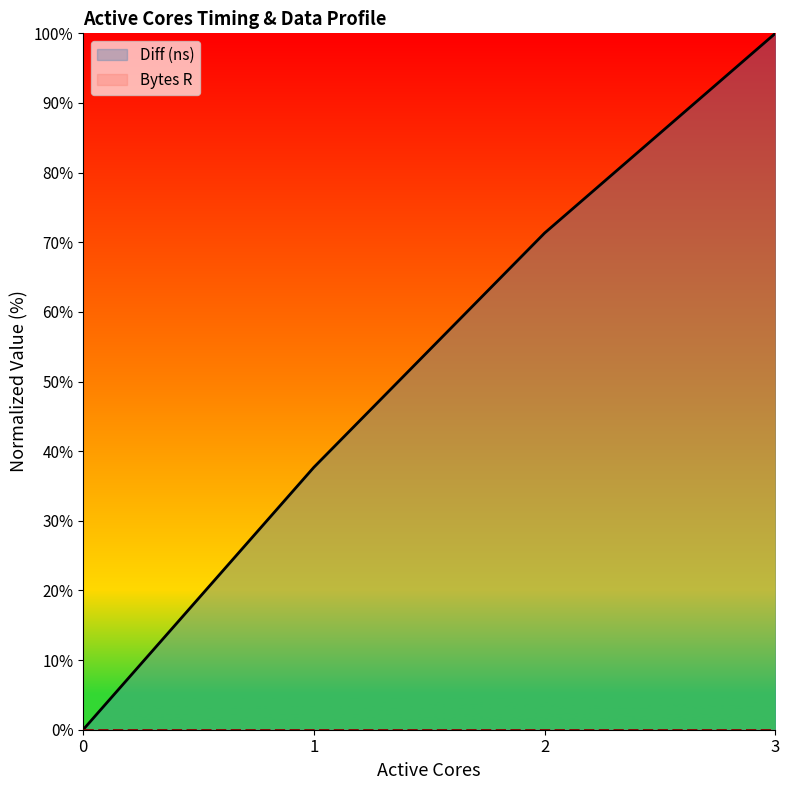

At which label is the value closest to 50?

1